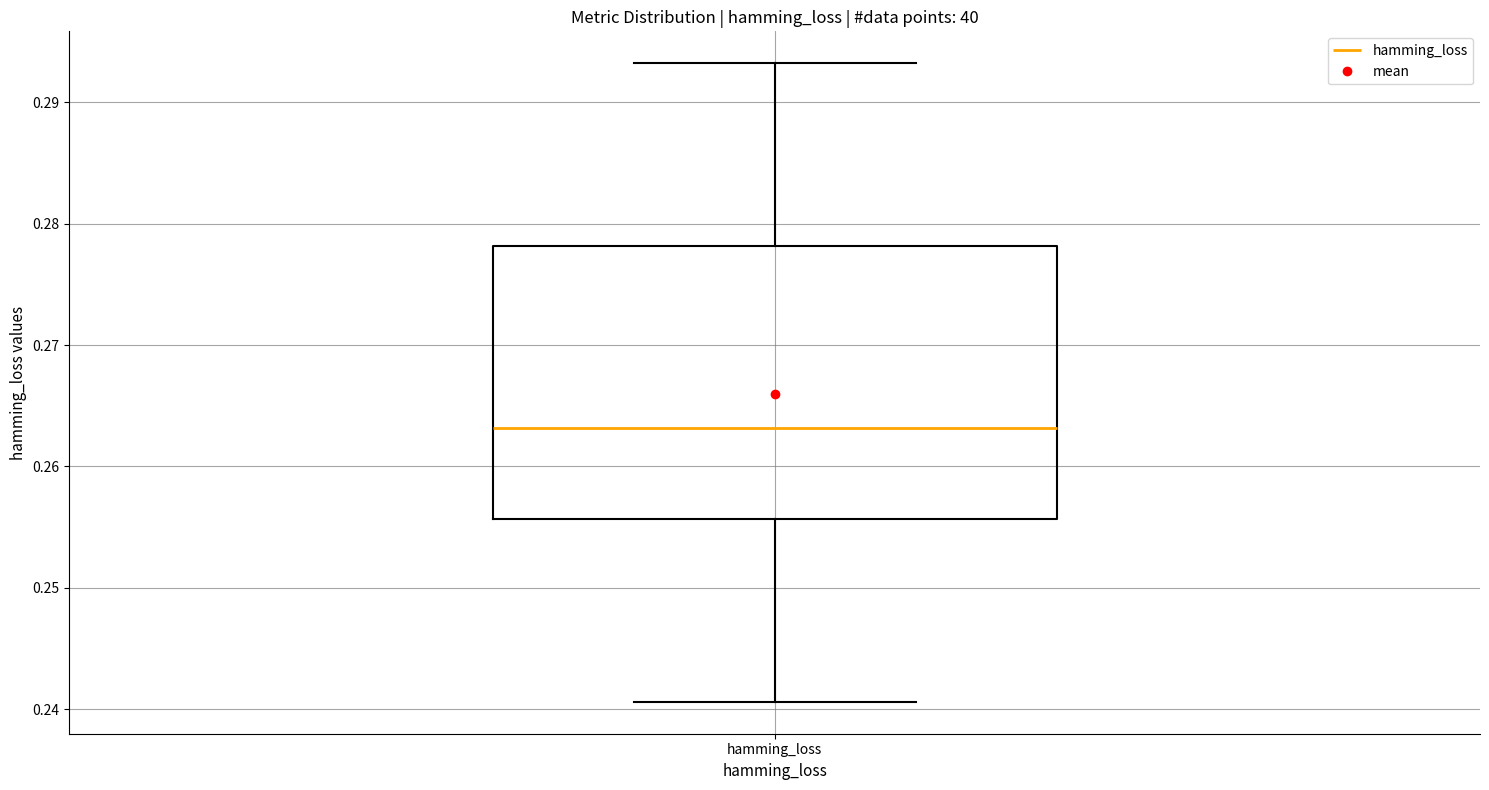

Transcribe this box plot: give where the median line is, the range the box spans, and where the two whiskers end, as read against the y-axis. The values are not printed on the chart, so give them approximately, as read against the axis.

median 0.263, box 0.256 to 0.278, whiskers 0.241 to 0.293